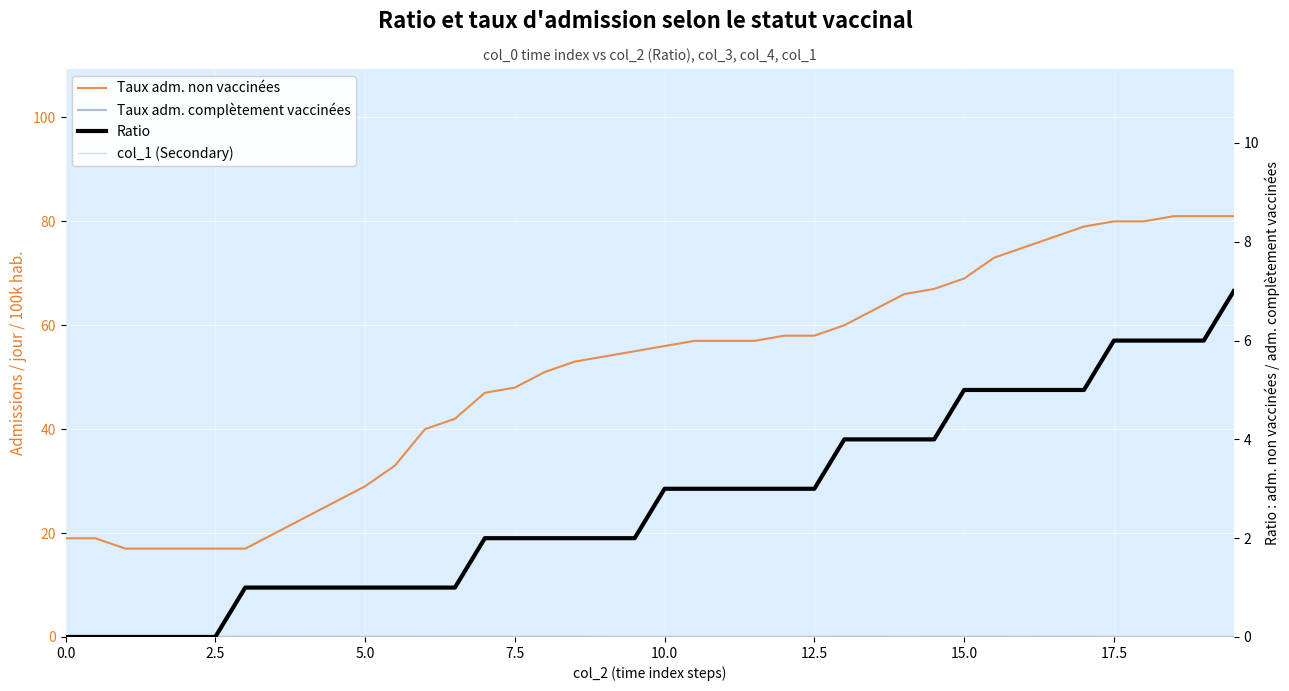

What are all the series names shown in the legend?

Taux adm. non vaccinées, Taux adm. complètement vaccinées, Ratio, col_1 (Secondary)